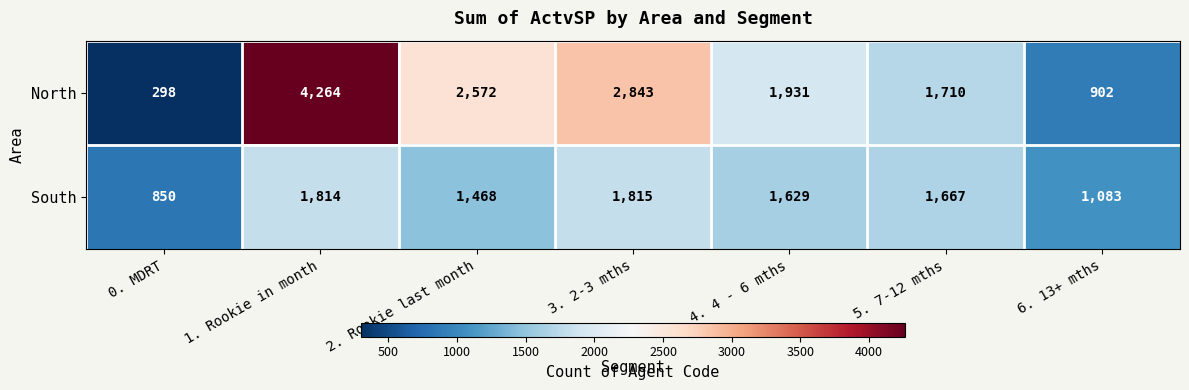

Which series has the widest spread of values?

North